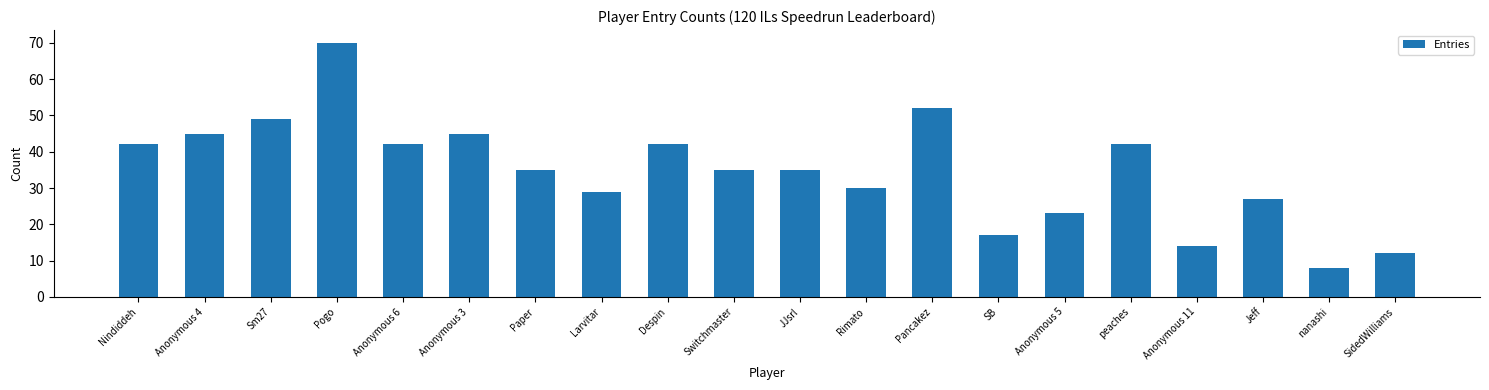

The chart shows a value of 30 at Rimato. True or false?

True